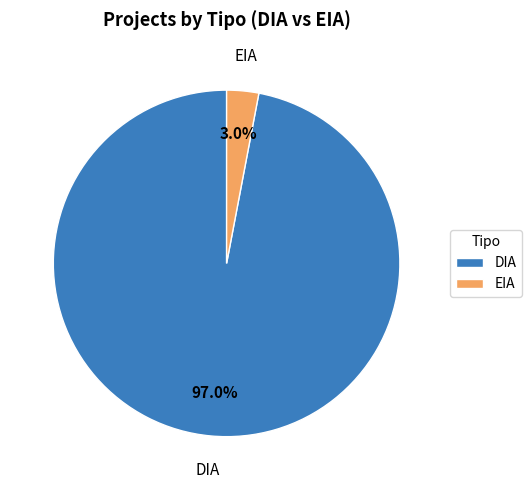

Do EIA and DIA together represent more than half of the pie?

Yes